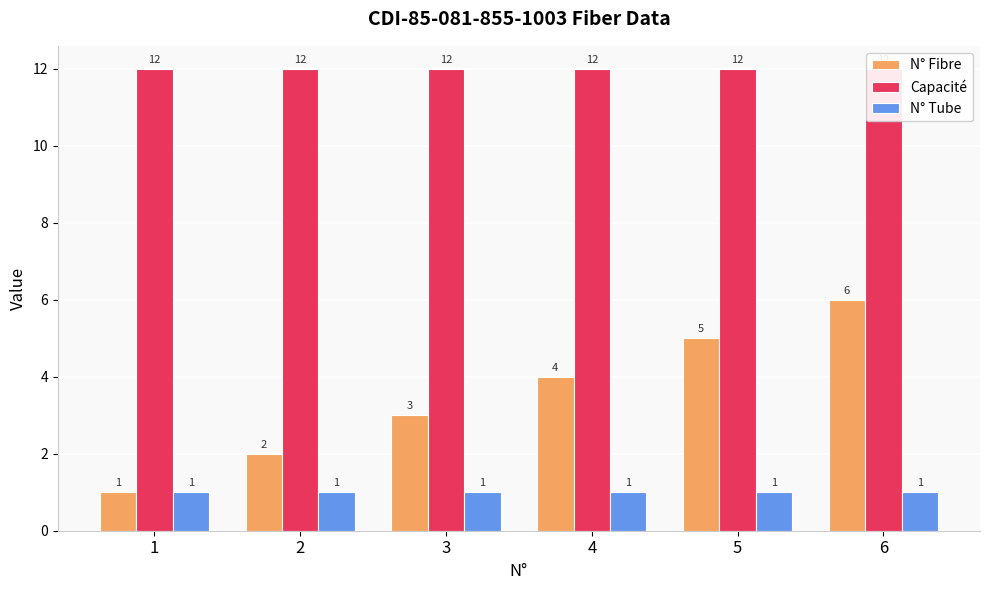

List the series in order of their overall mean, lowest first.

N° Tube, N° Fibre, Capacité